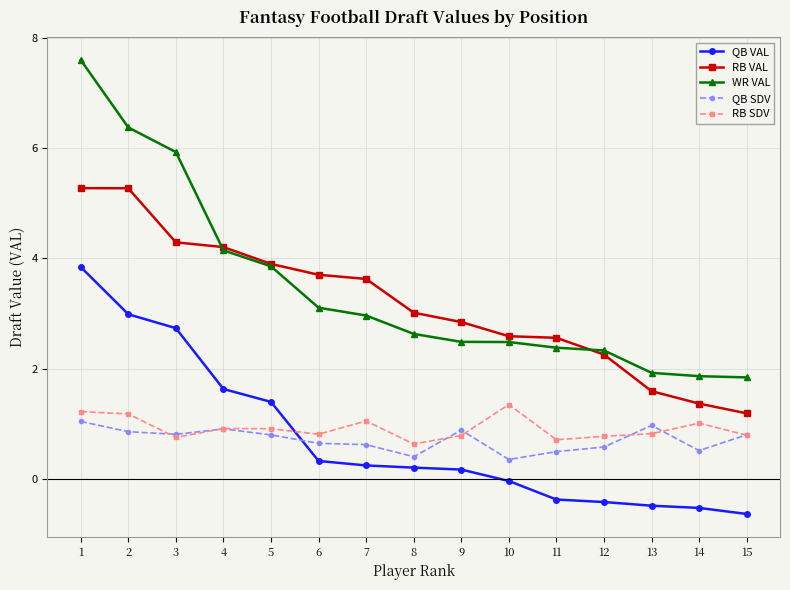

What is the smallest value displayed?

-0.6